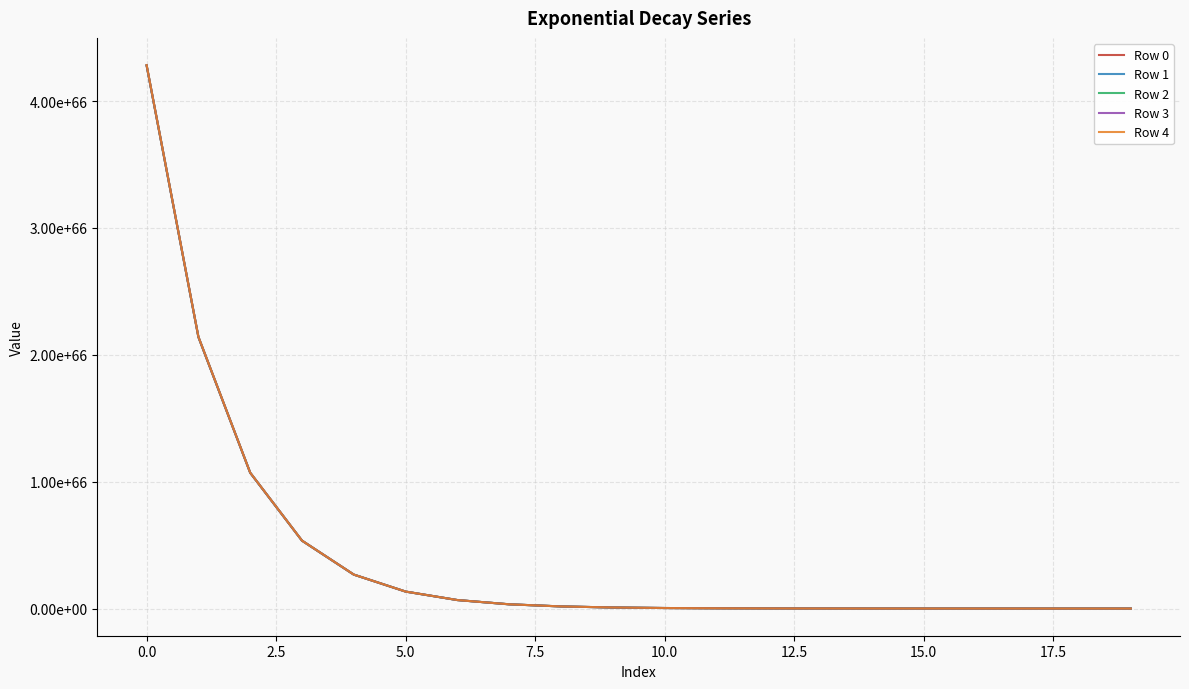

Does the chart have visible grid lines?

Yes